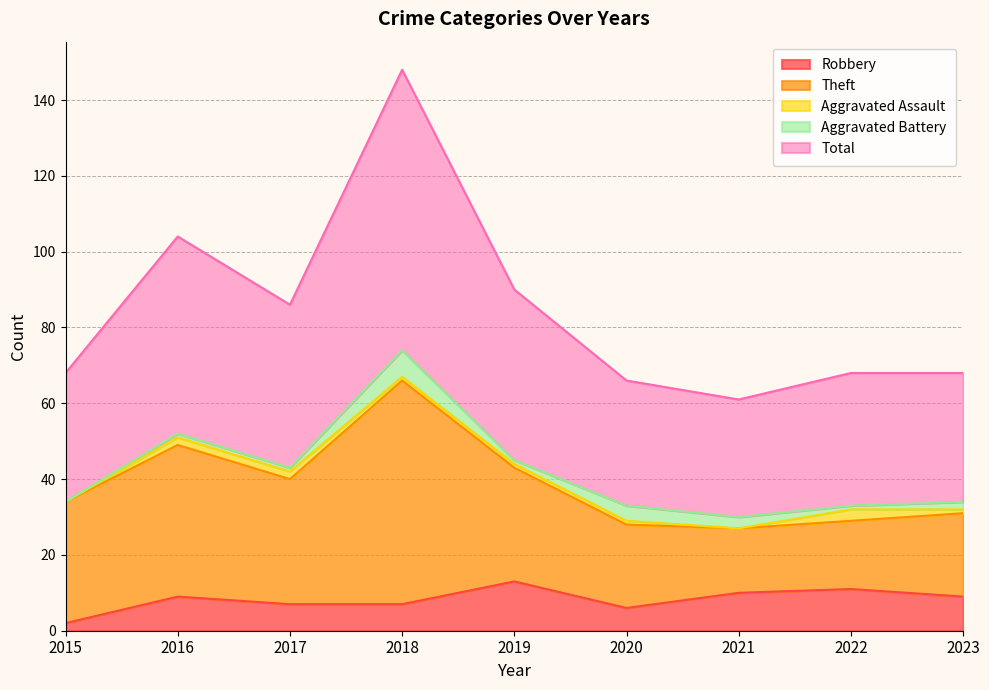

Is it true that Robbery equals 9 at 2023?

True